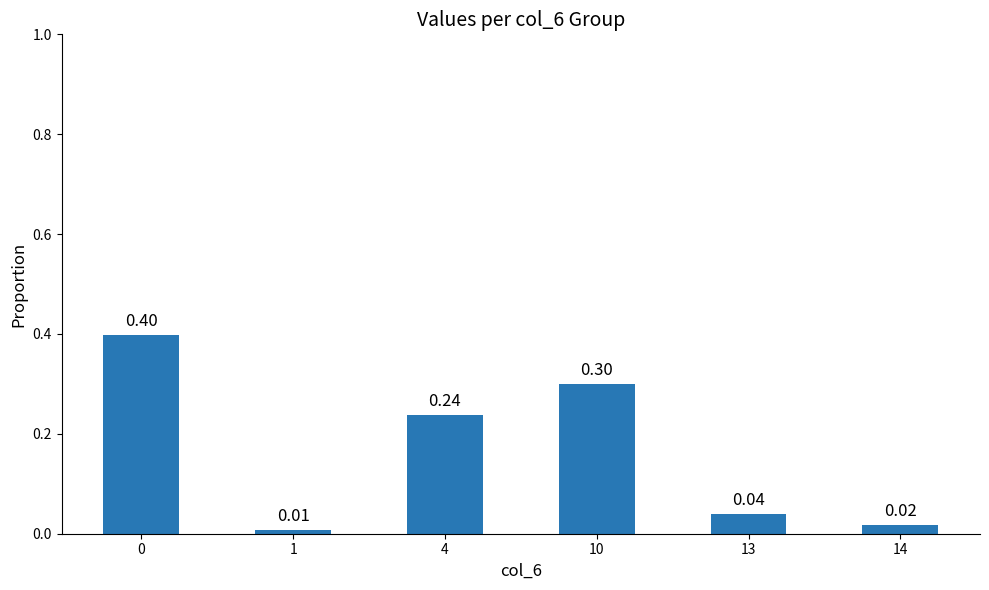

Between 4 and 1, which is larger?

4